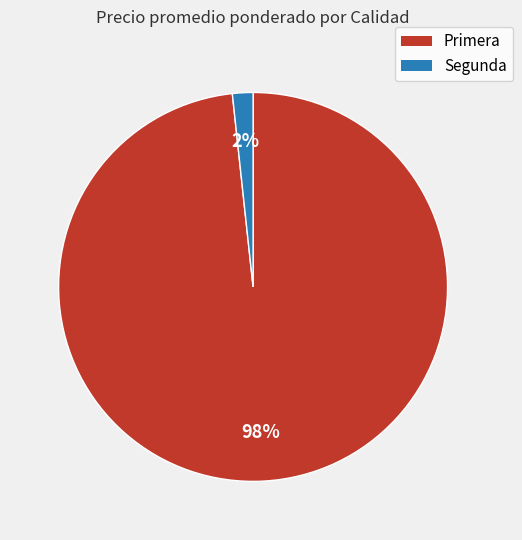

Is there a majority slice in this chart?

Yes